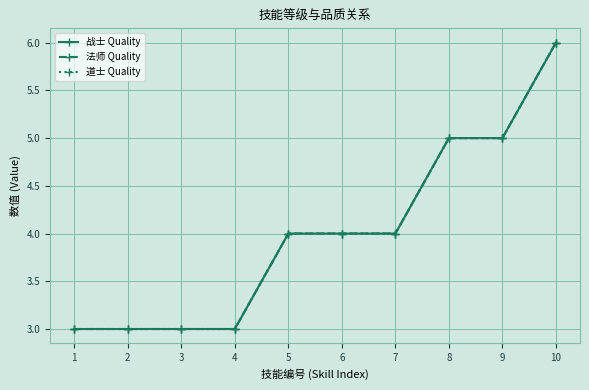

Count the number of data series in this chart.

3